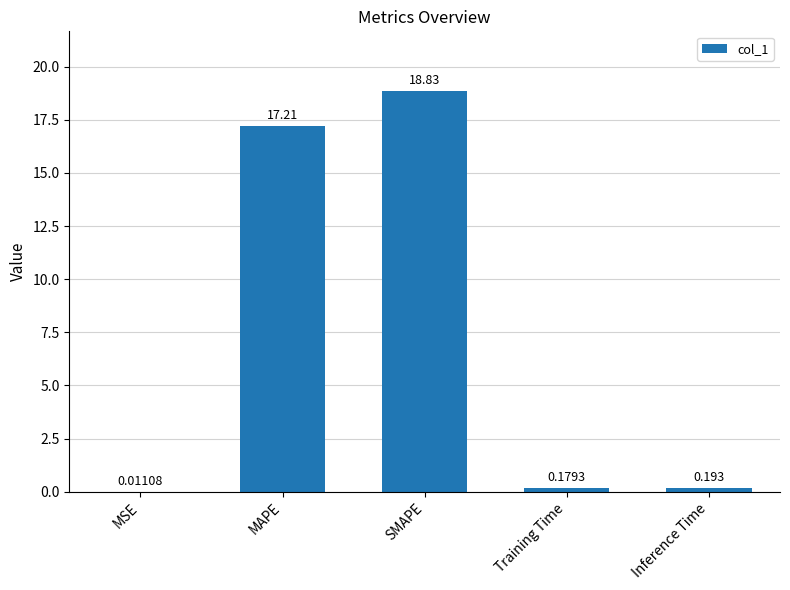

The chart shows a value of 18.8 at SMAPE. True or false?

True